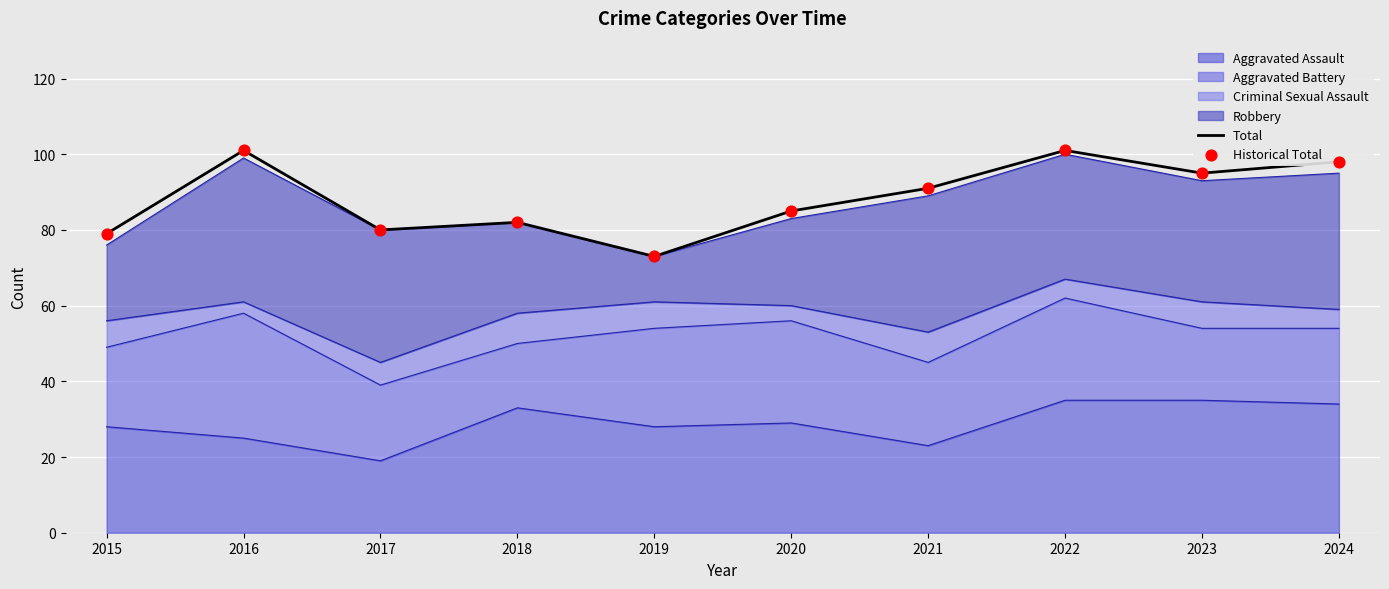

At how many categories does at least one series exceed 98?

2